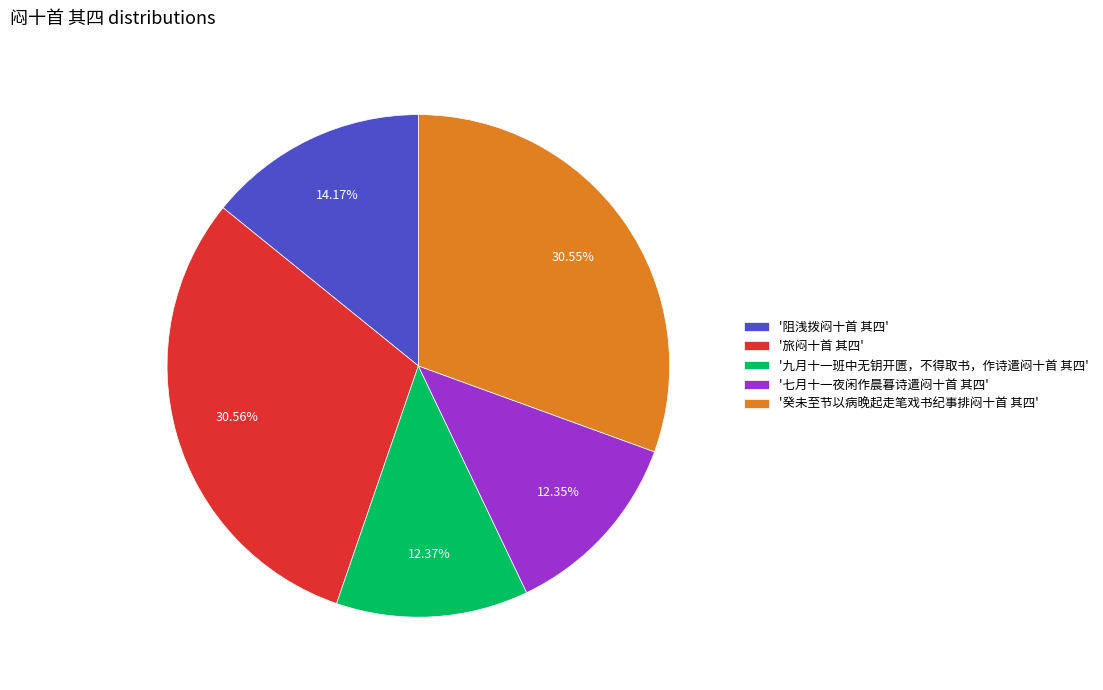

Do '九月十一班中无钥开匮，不得取书，作诗遣闷十首 其四' and '旅闷十首 其四' together represent more than half of the pie?

No